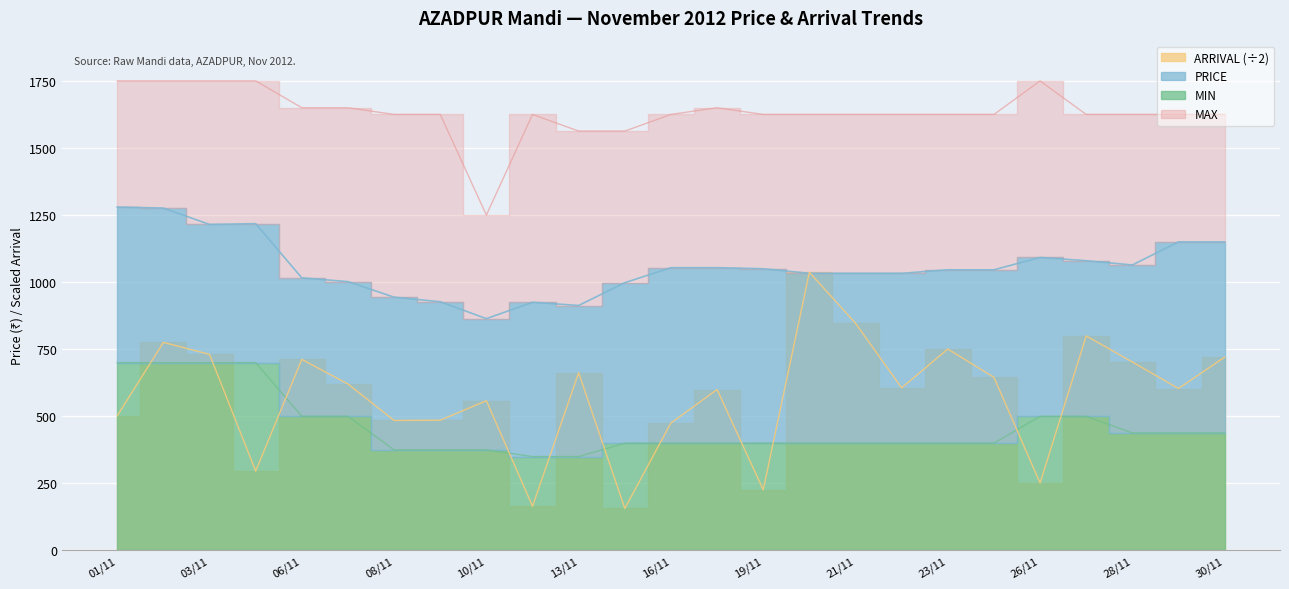

List the labels in order of MAX value, smallest first.

10/11, 13/11, 15/11, 08/11, 09/11, 12/11, 16/11, 19/11, 20/11, 21/11, 22/11, 23/11, 24/11, 27/11, 28/11, 29/11, 30/11, 06/11, 07/11, 17/11, 01/11, 02/11, 03/11, 05/11, 26/11